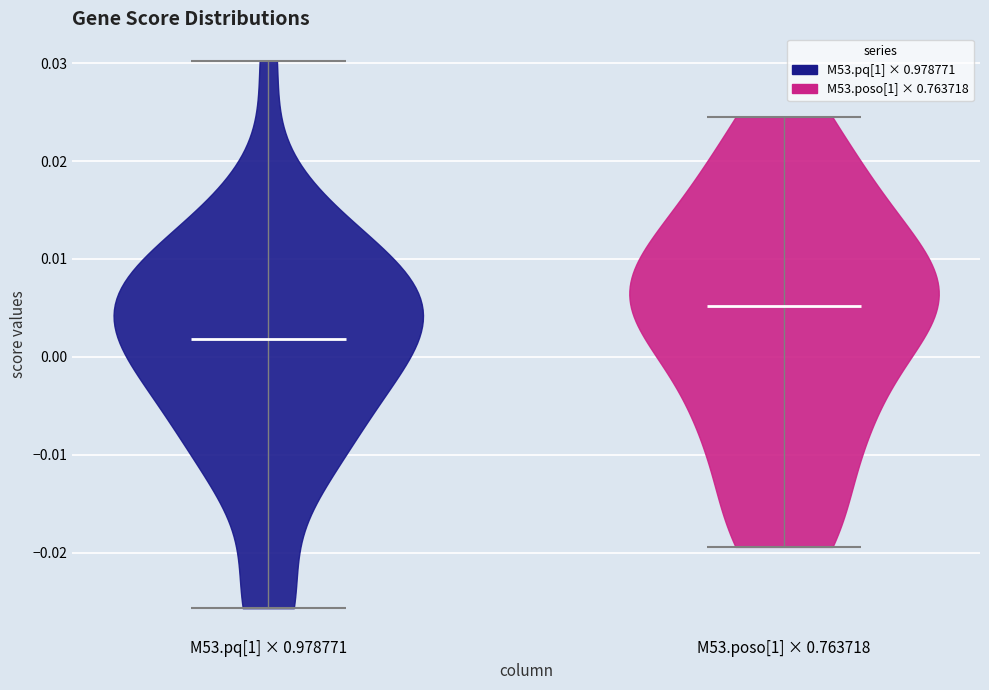

Which violin has the highest median line?

M53.poso[1] × 0.763718